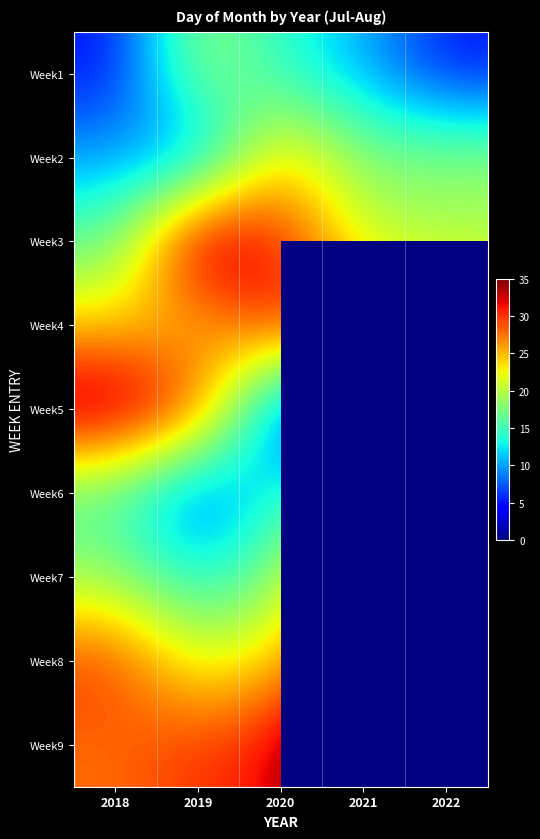

What is the difference between the Week7 values at 2020 and 2019?

4.3